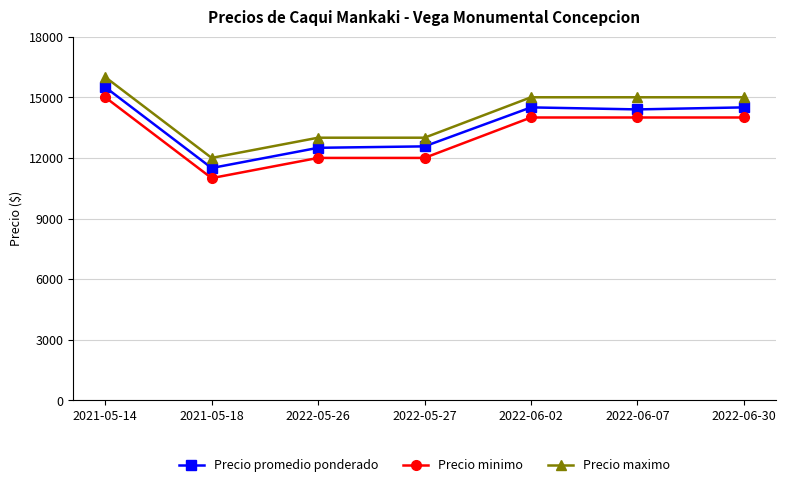

How many values in the Precio maximo series are below 15000?

3